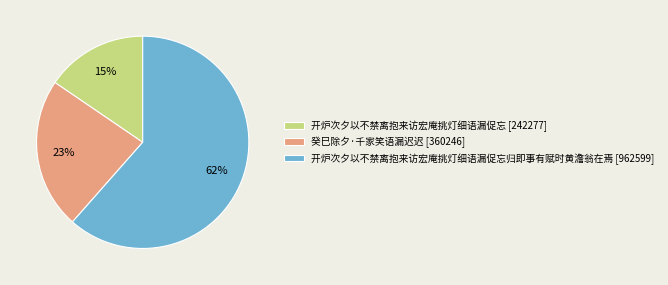

Rank the categories by value from highest to lowest.

开炉次夕以不禁离抱来访宏庵挑灯细语漏促忘归即事有赋时黄澹翁在焉 [962599], 癸巳除夕·千家笑语漏迟迟 [360246], 开炉次夕以不禁离抱来访宏庵挑灯细语漏促忘 [242277]